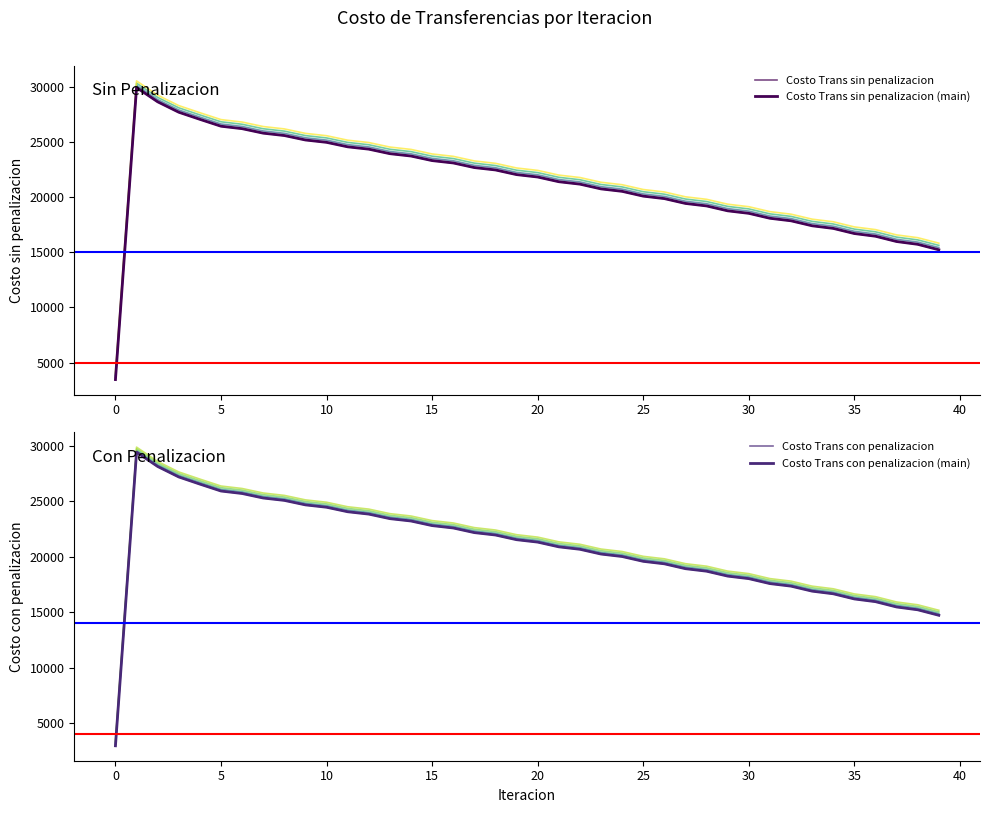

Does the chart display data point markers on the line(s)?

No